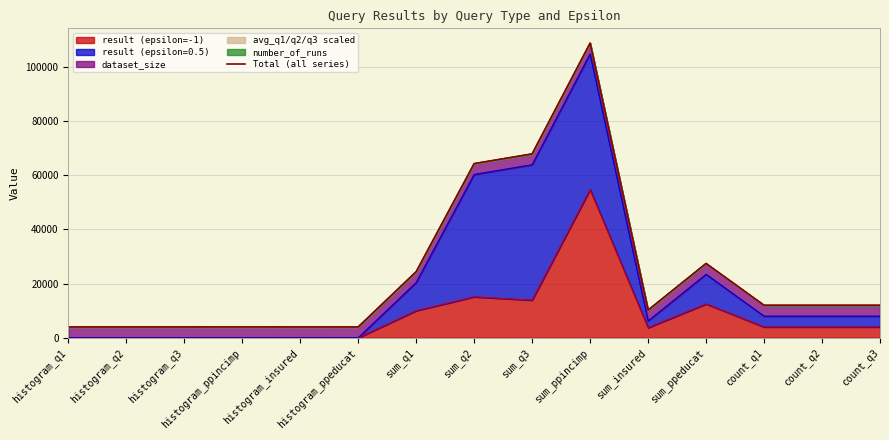

Rank the categories by value from highest to lowest.

sum_ppincimp, sum_q3, sum_q2, sum_ppeducat, sum_q1, count_q2, count_q3, count_q1, sum_insured, histogram_ppincimp, histogram_q2, histogram_q3, histogram_ppeducat, histogram_q1, histogram_insured